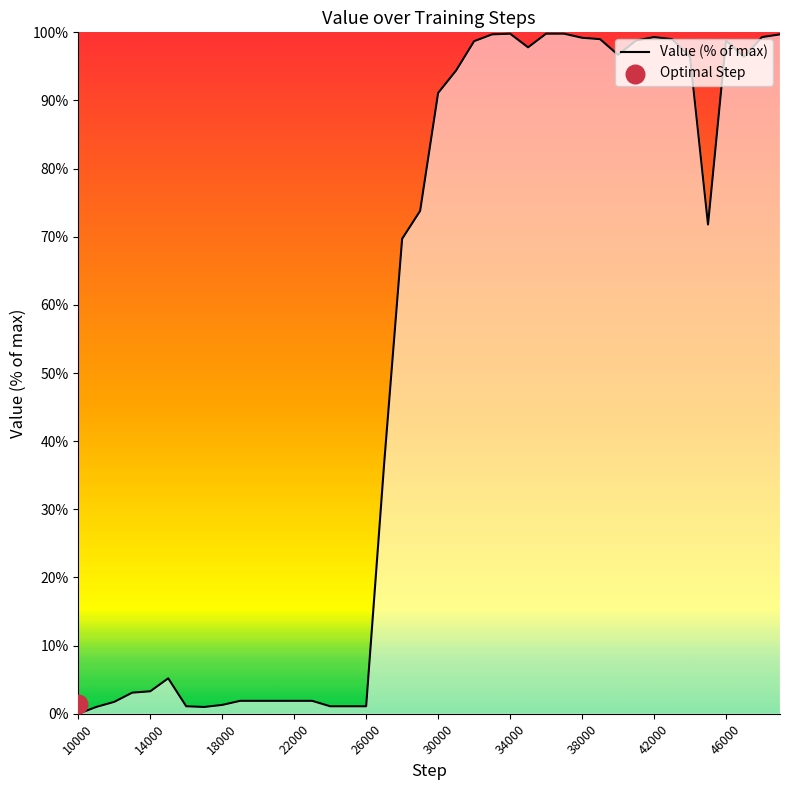

The Value (% of max) series shows 99.3 at 42000. True or false?

True